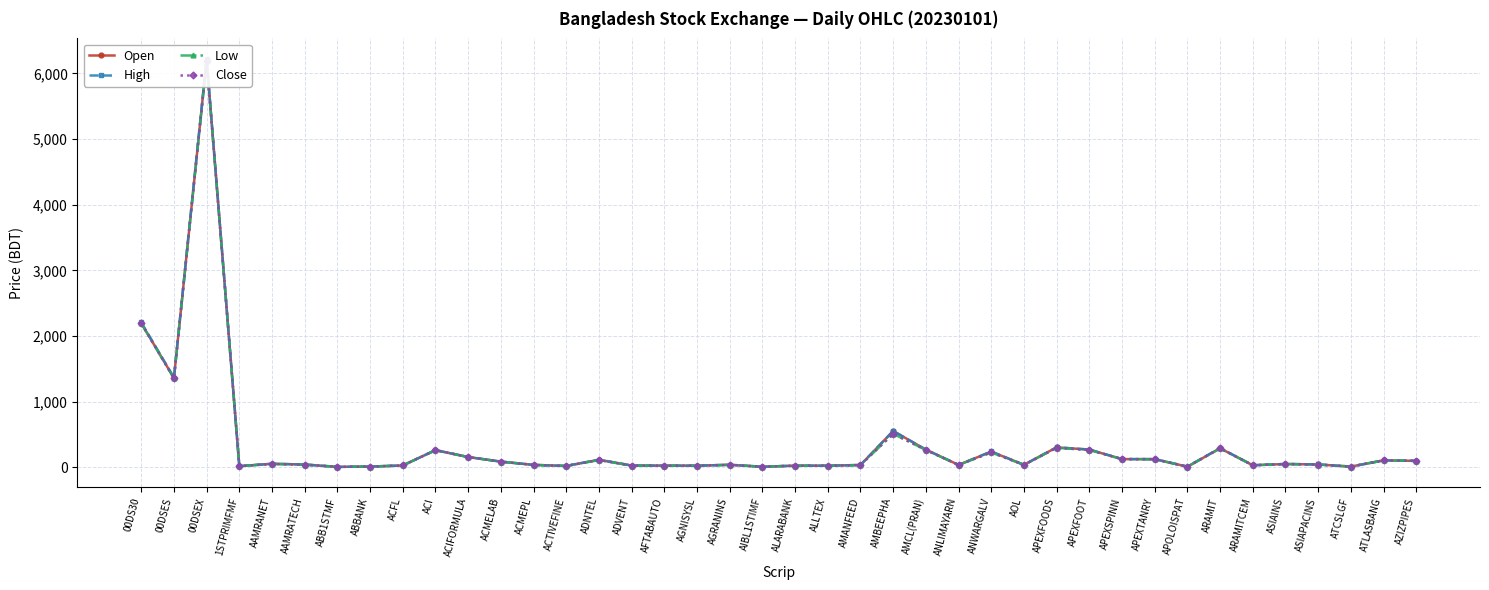

True or false: High and Low intersect in this chart.

False